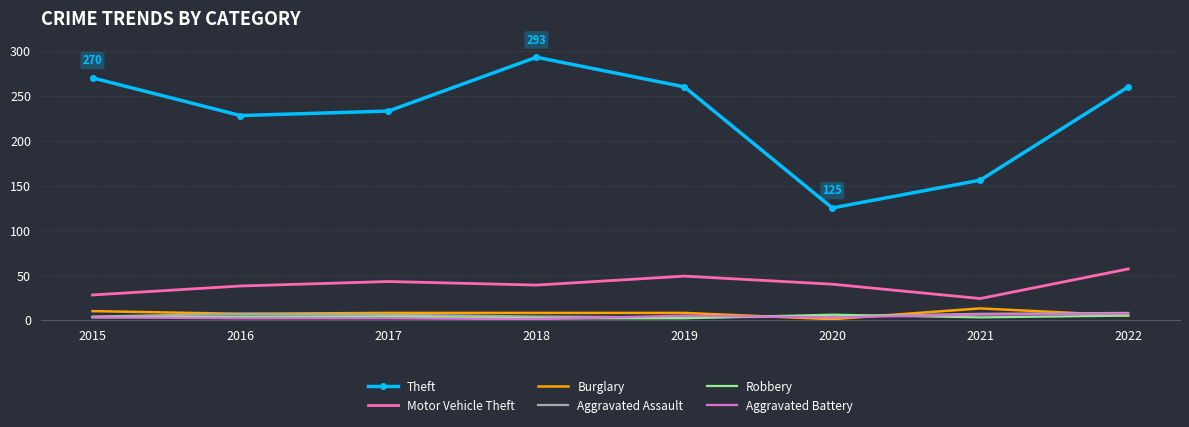

True or false: Theft and Aggravated Assault intersect in this chart.

False